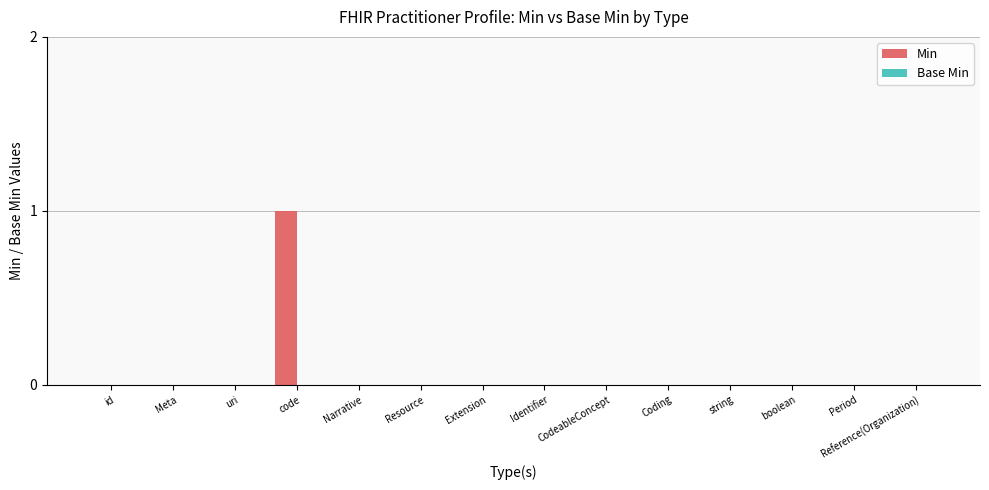

True or false: the data shows 0 at Resource.

True